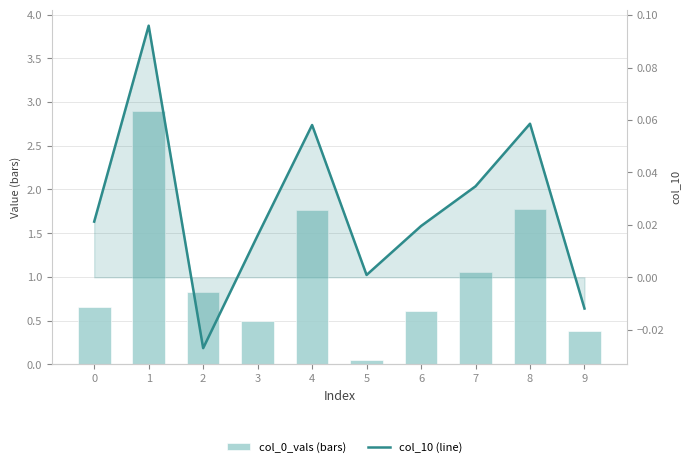

Reading left to right, transcribe all the data shown in this chart.

col_0_vals (bars): 0.7	2.9	0.8	0.5	1.8	0.0	0.6	1.1	1.8	0.4
col_10 (line): 0.0	0.1	-0.0	0.0	0.1	0.0	0.0	0.0	0.1	-0.0